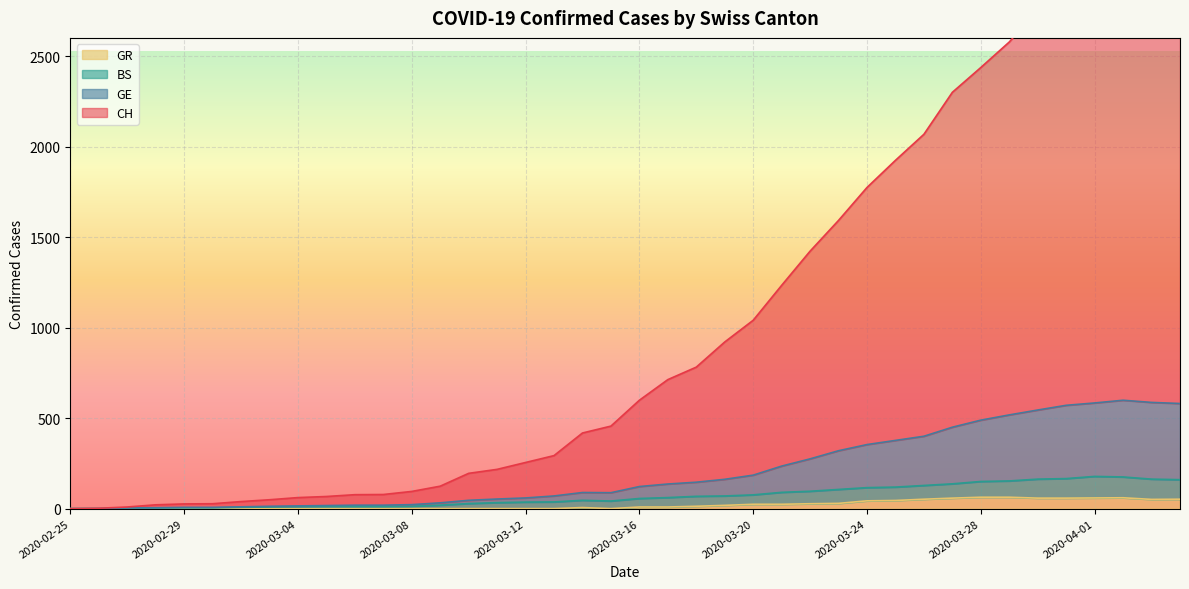

At how many categories does at least one series exceed 1382?

14